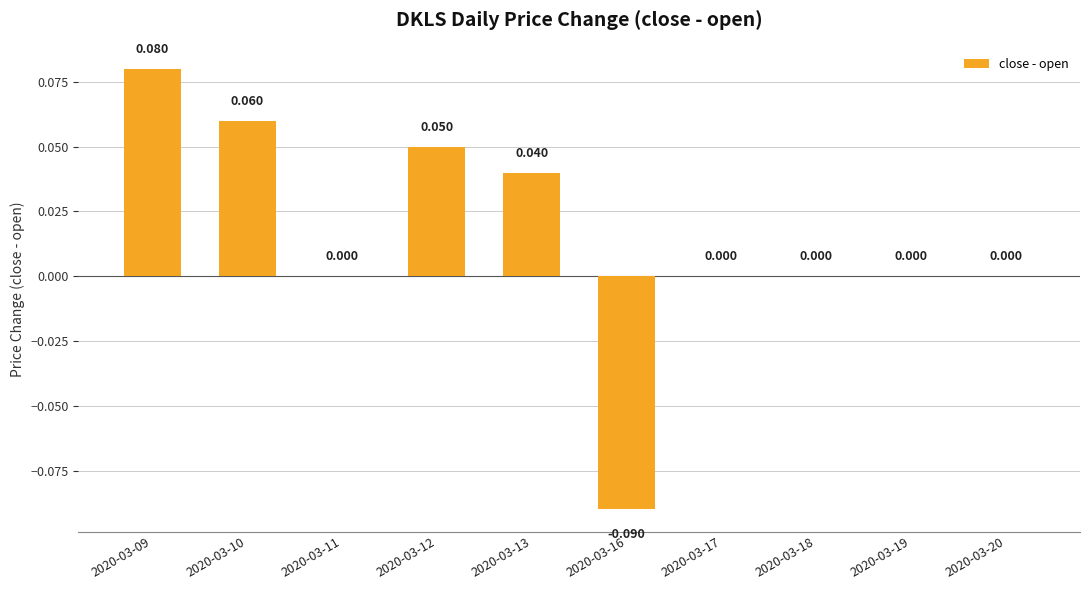

How many categories are shown in the chart?

10